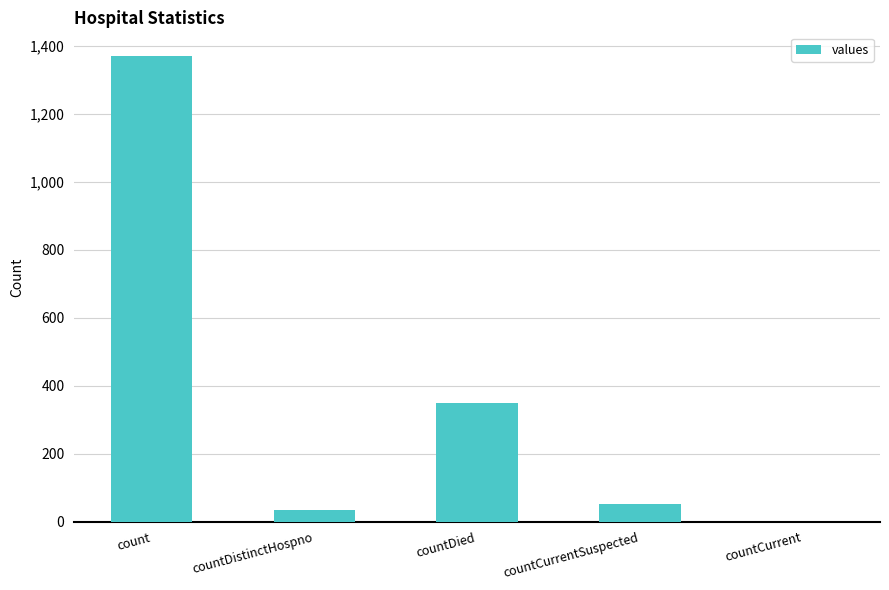

Approximately how many times larger is the value at countDistinctHospno compared to countCurrentSuspected?

0.6